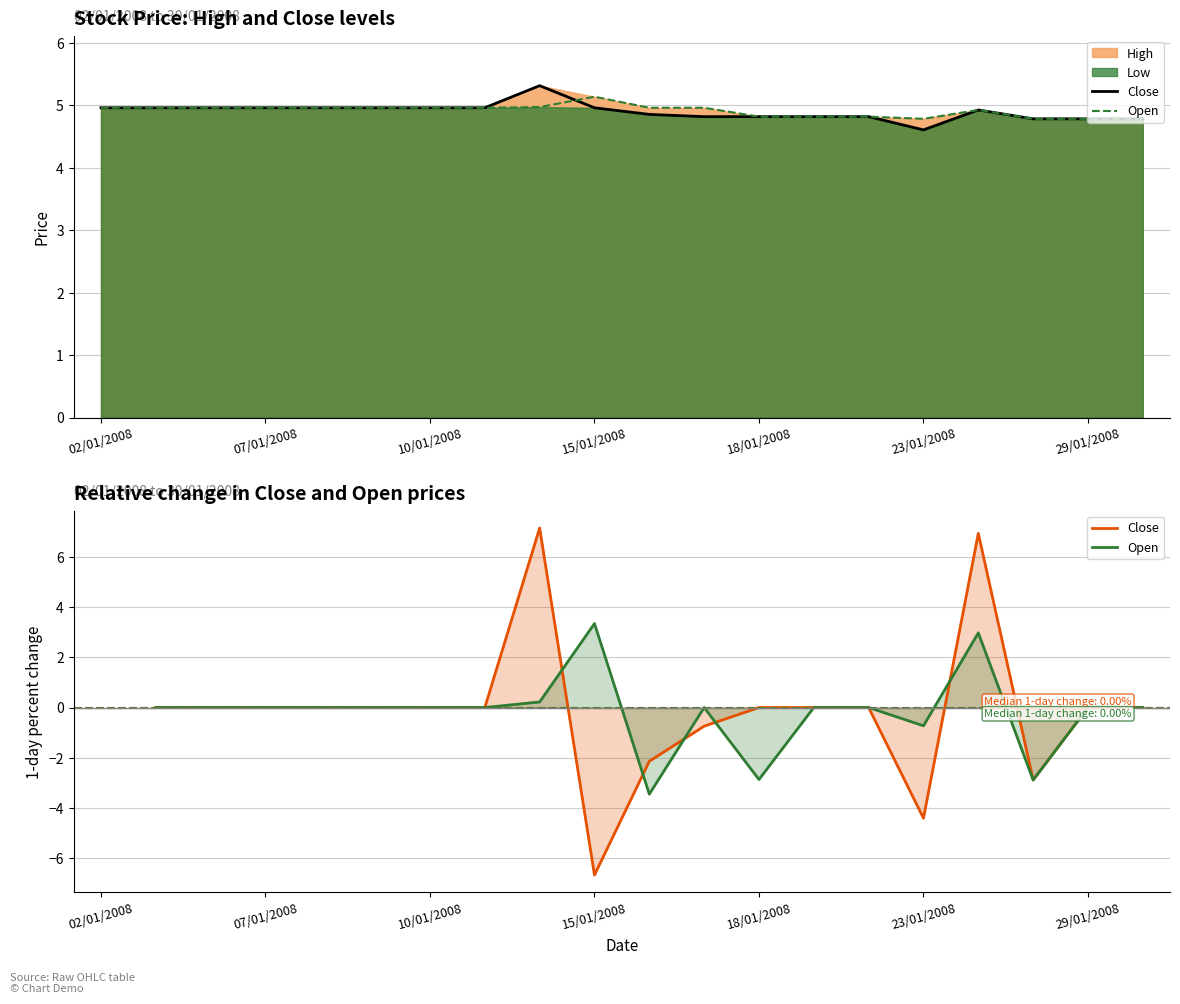

What is the label of the 4th point from the left?

07/01/2008